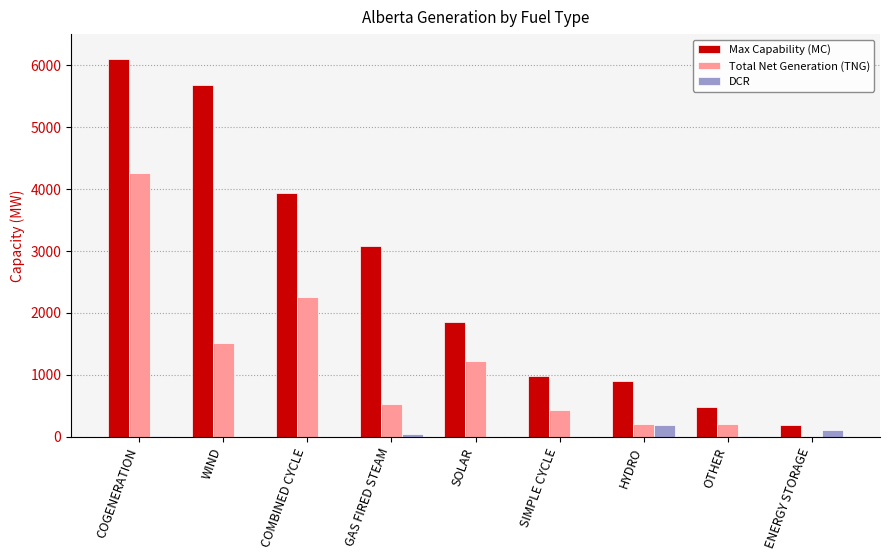

The Max Capability (MC) series shows 1722 at SIMPLE CYCLE. True or false?

False